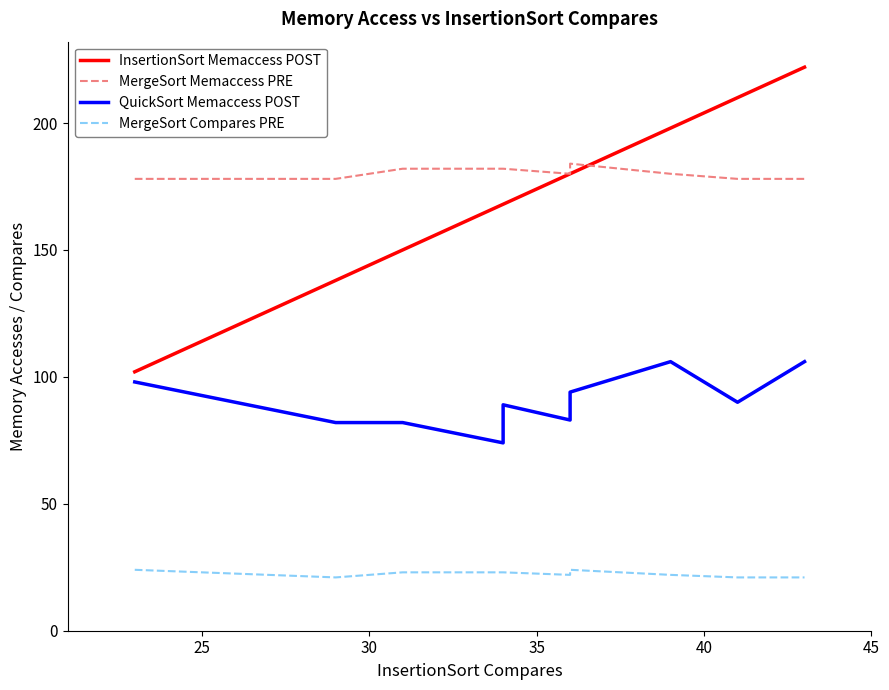

True or false: QuickSort Memaccess POST and MergeSort Compares PRE cross at least once.

False